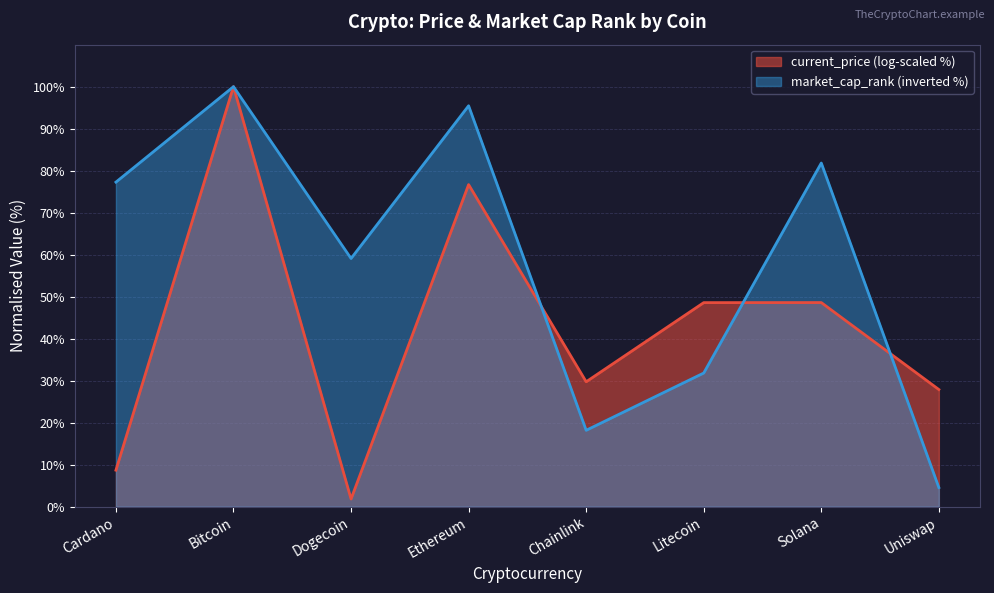

Reading left to right, transcribe all the data shown in this chart.

Cardano=77.3	Bitcoin=100.0	Dogecoin=59.1	Ethereum=95.5	Chainlink=18.2	Litecoin=31.8	Solana=81.8	Uniswap=4.5